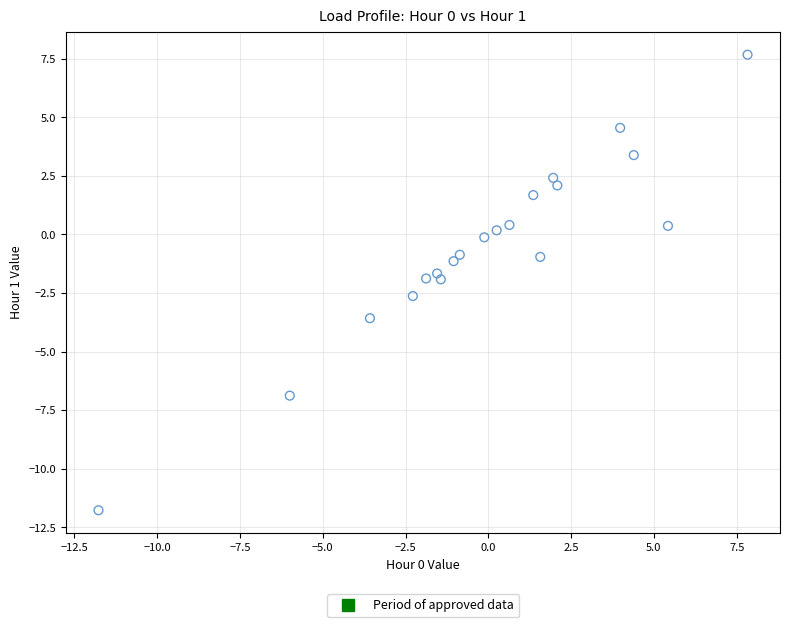

What is the range of X values (max minus min)?

19.6